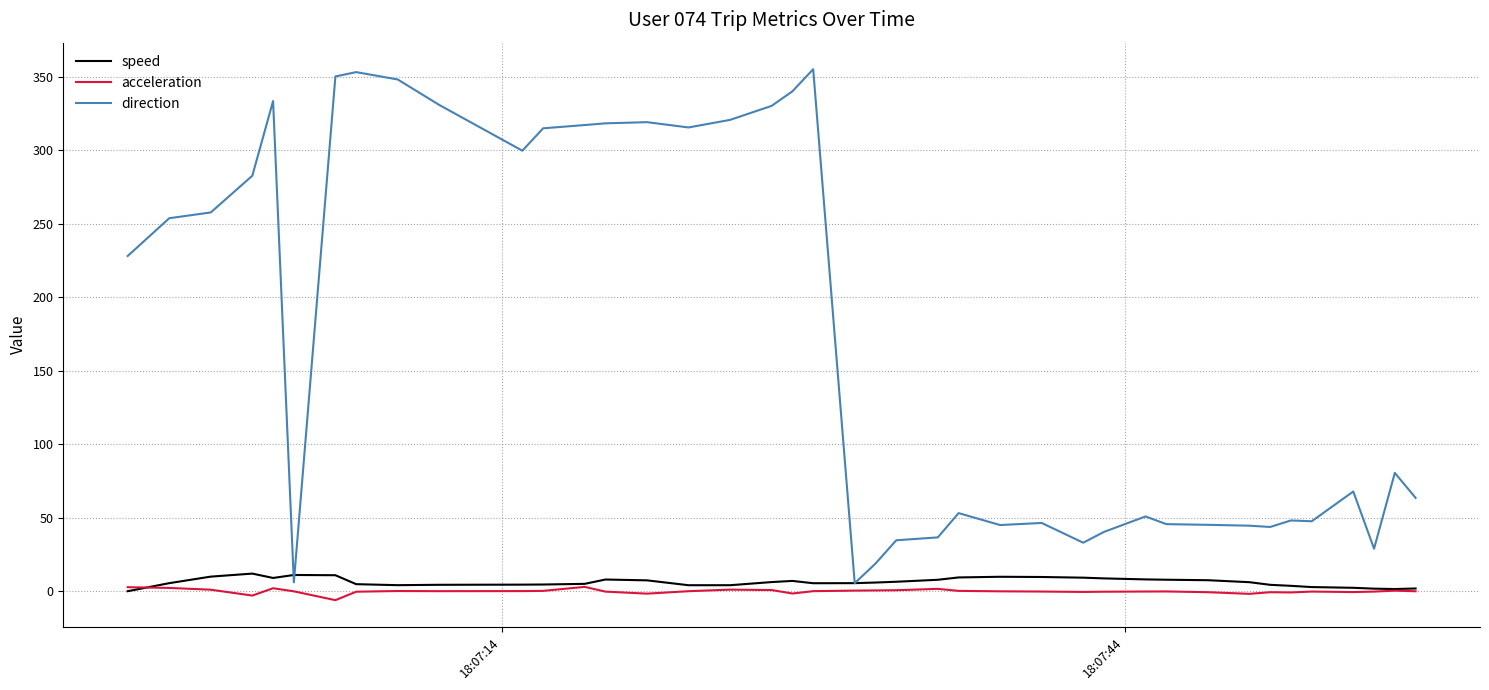

Which series has the widest spread of values?

direction